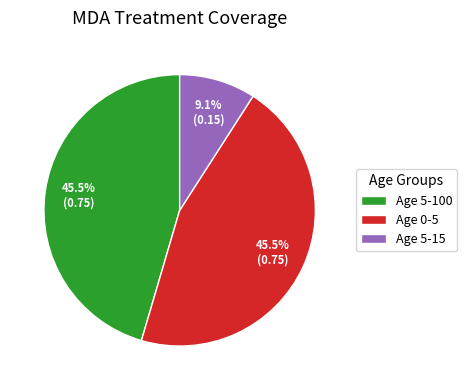

Between Age 5-100 and Age 5-15, which is larger?

Age 5-100